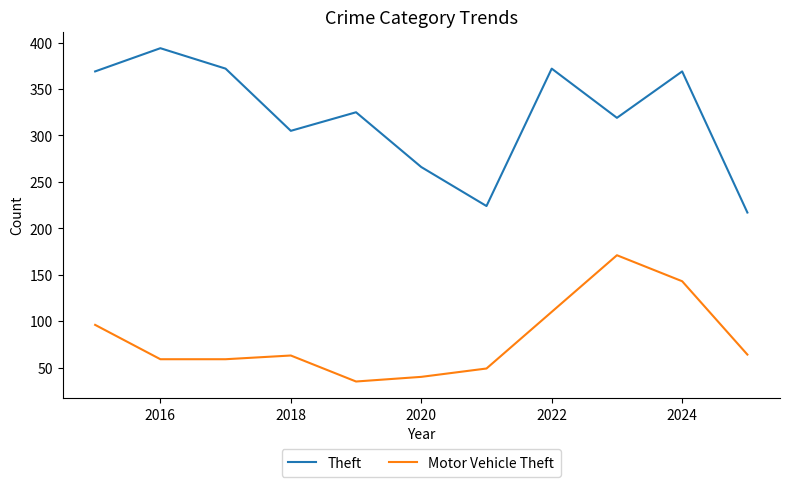

True or false: Motor Vehicle Theft and Theft intersect in this chart.

False